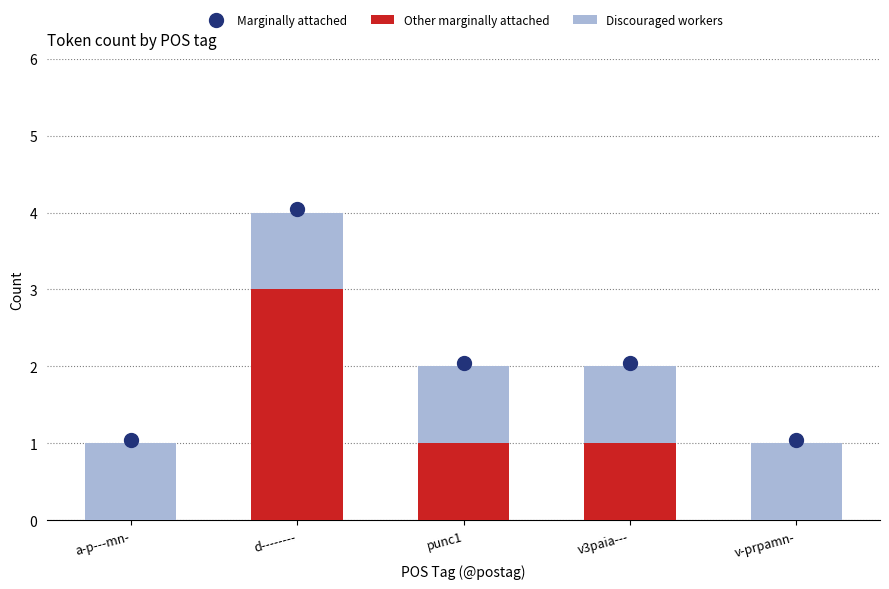

What is the total value across all series at a-p---mn-?

1